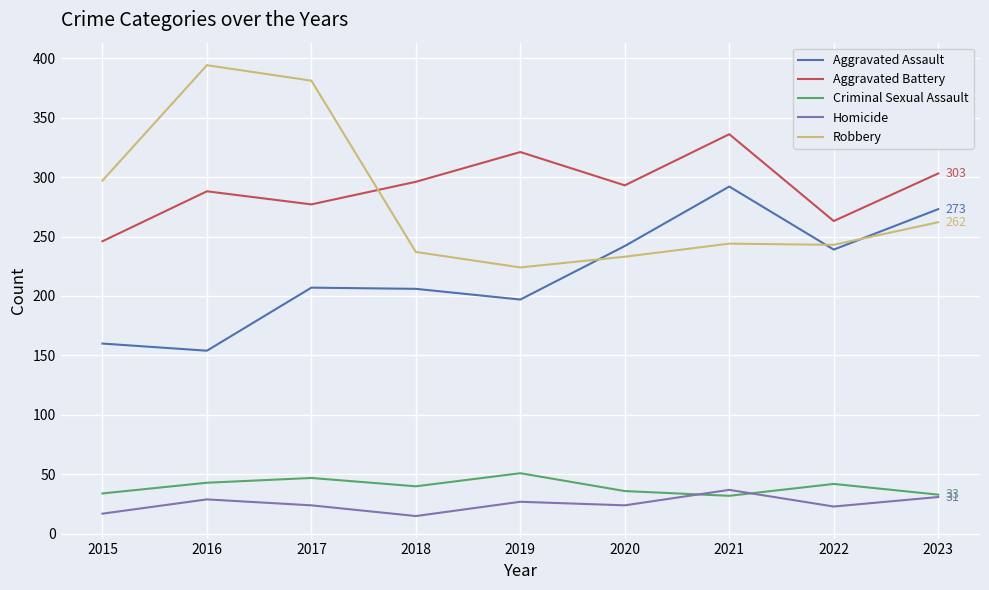

Between 2016 and 2020, which series saw the biggest shift?

Robbery